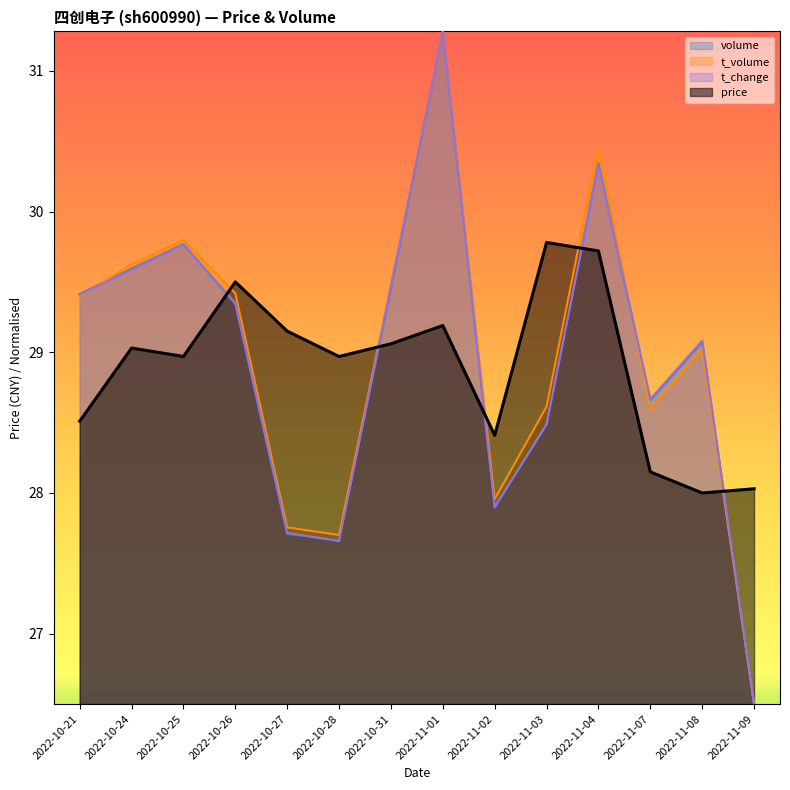

Rank the series by their maximum value, from highest to lowest.

volume, t_volume, t_change, price